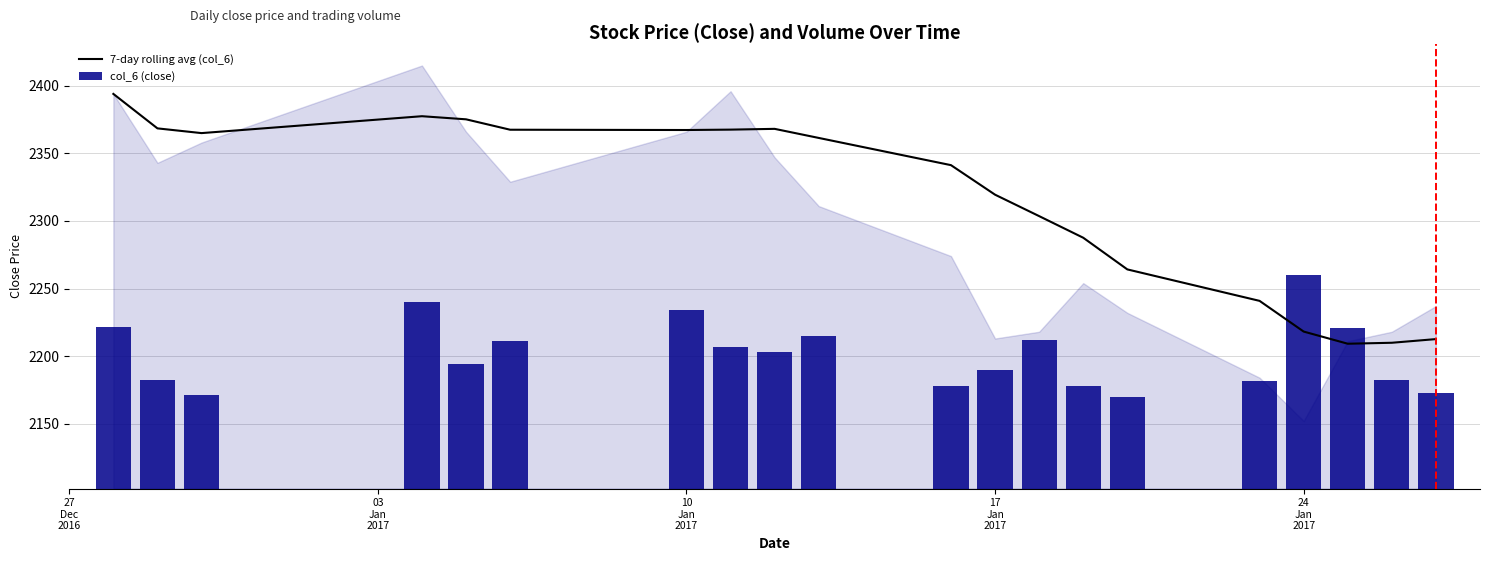

What is the minimum value for 7-day rolling avg (col_6)?

2209.1